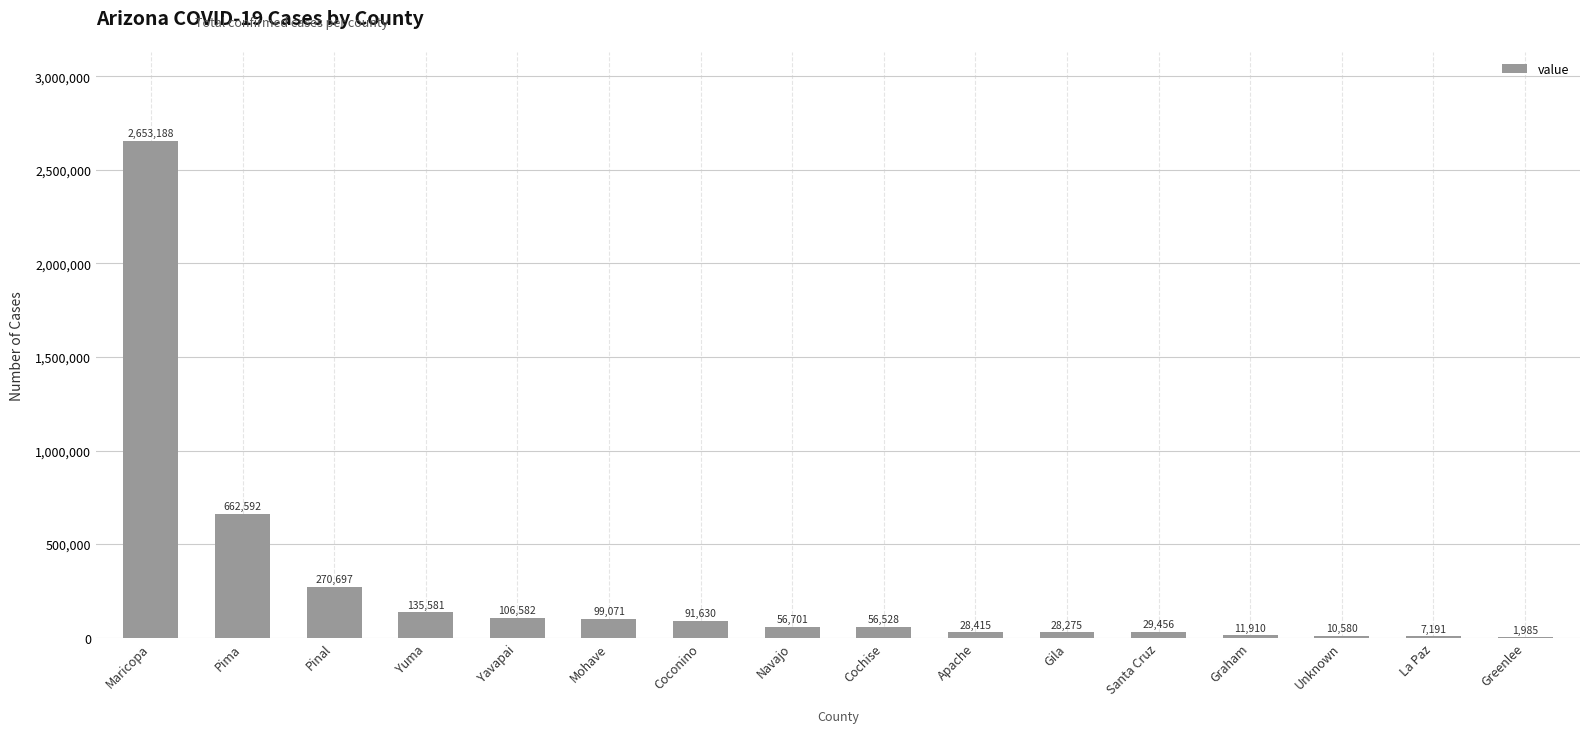

Where is the data nearest to the value 1327586?

Pima